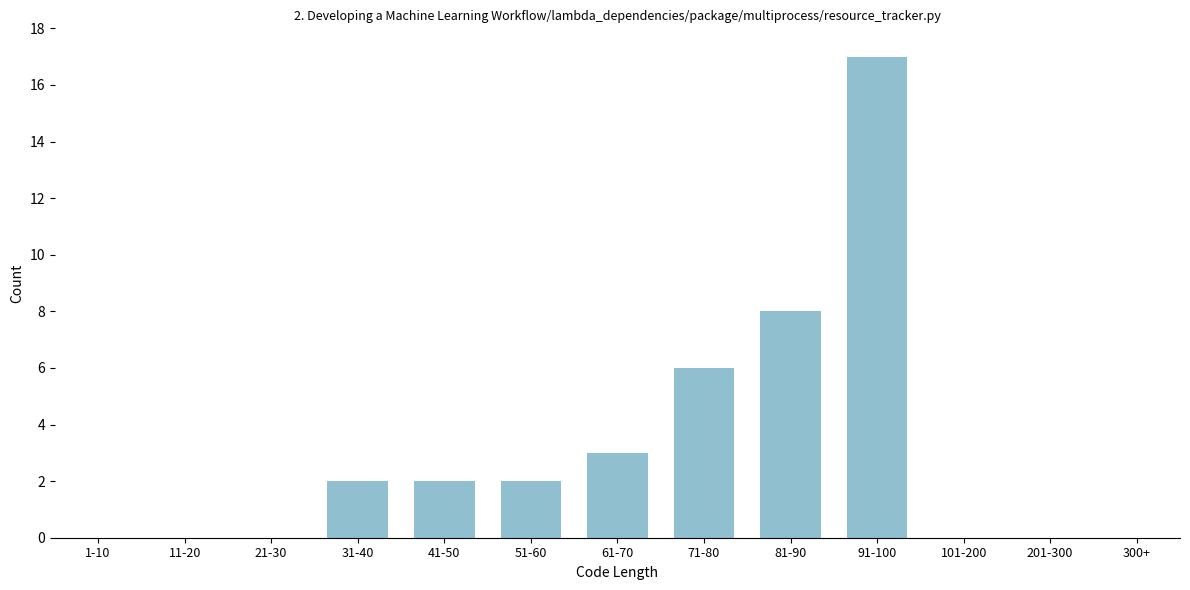

Reading left to right, what are all the values shown in this chart?

1-10=0	11-20=0	21-30=0	31-40=2	41-50=2	51-60=2	61-70=3	71-80=6	81-90=8	91-100=17	101-200=0	201-300=0